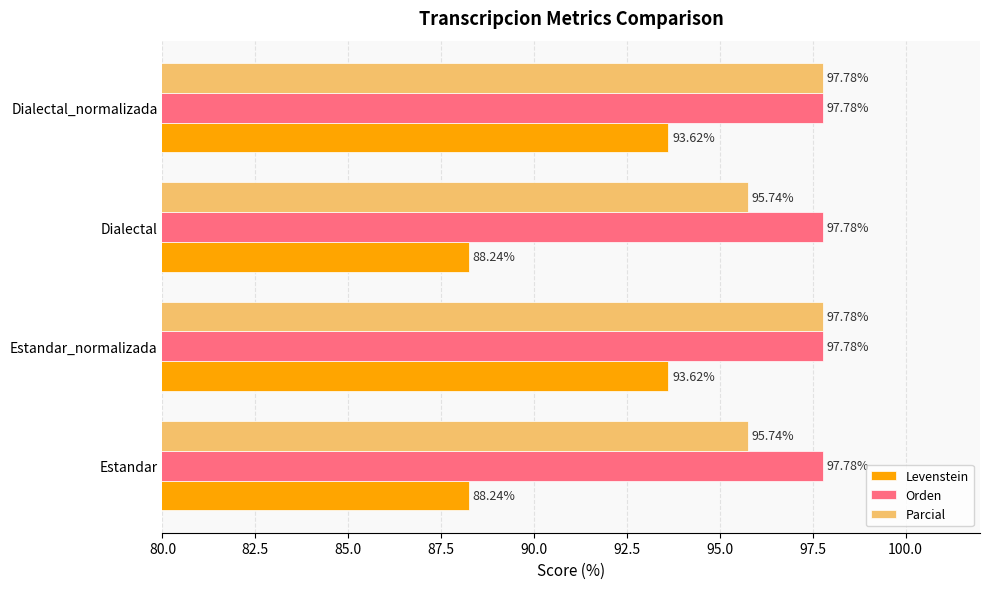

What is the lowest value of the Parcial series?

95.7